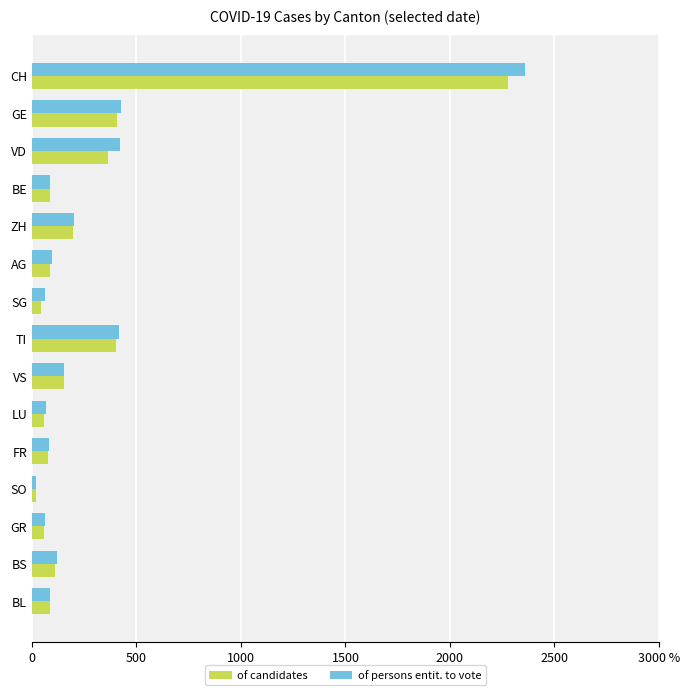

What are all the series names shown in the legend?

of candidates, of persons entit. to vote